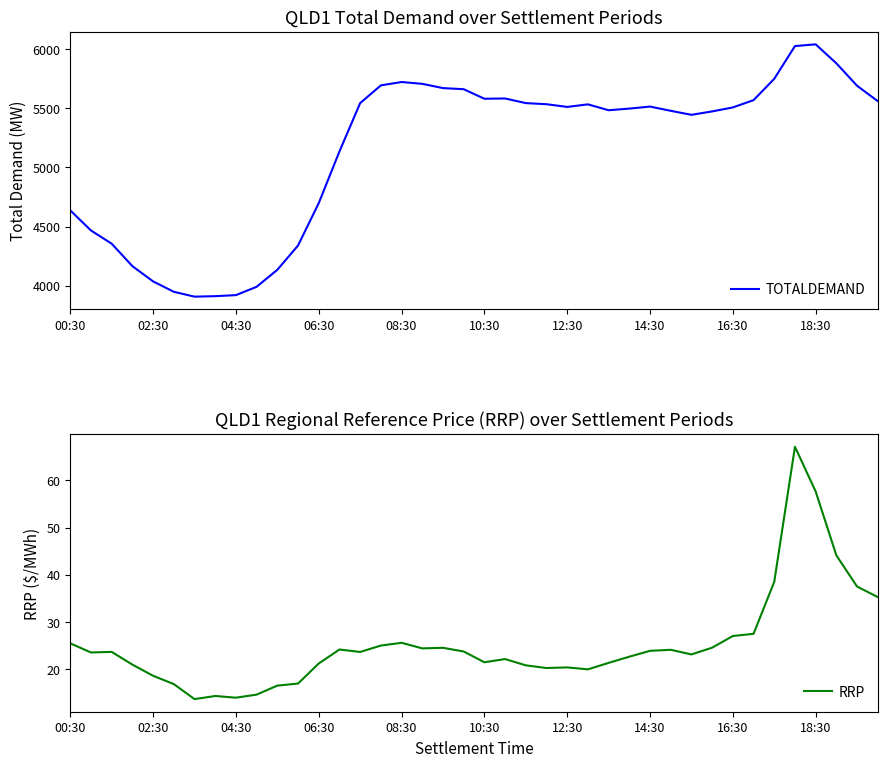

What is the approximate value of RRP at 10?

16.6